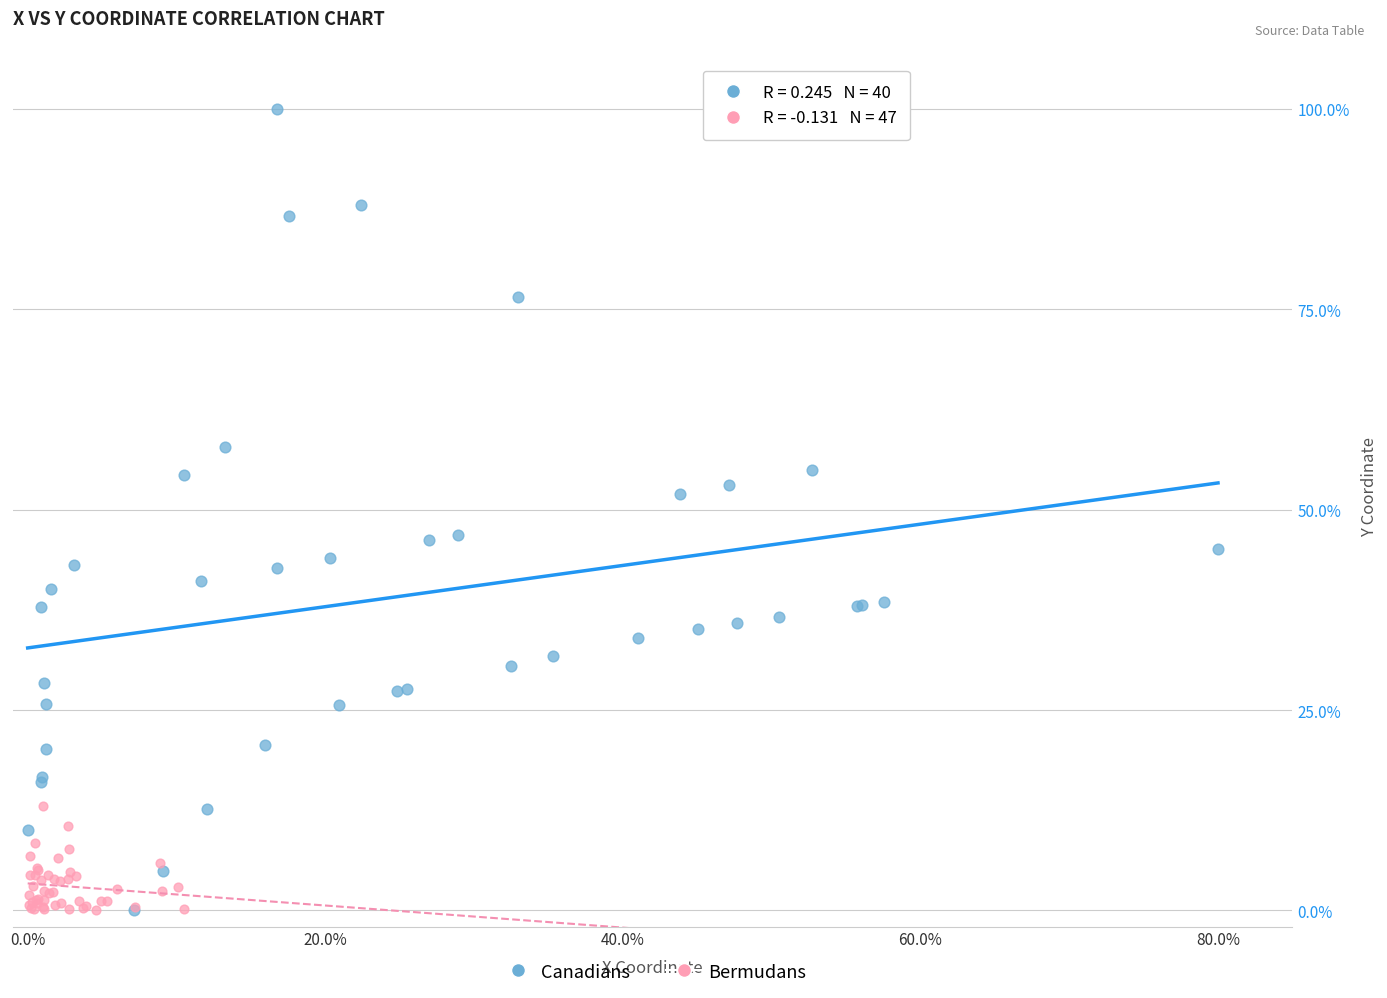

Which series reaches the maximum Y coordinate?

Canadians